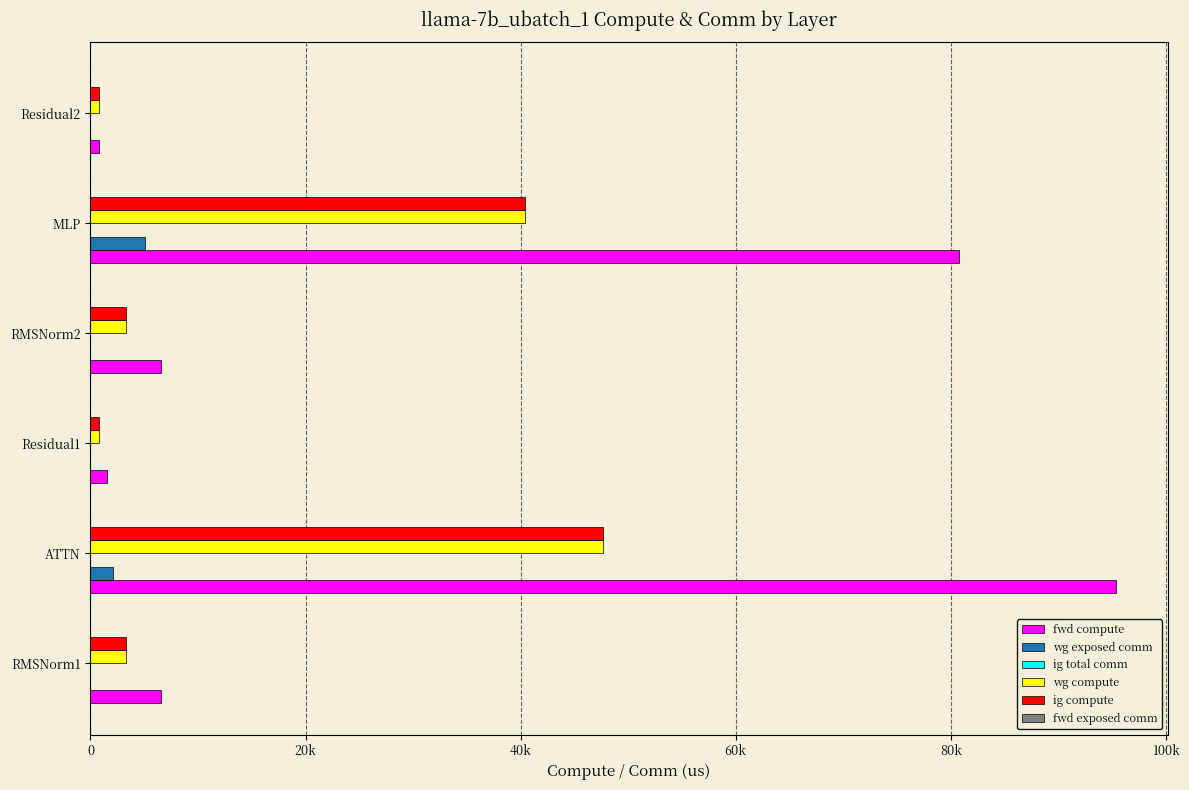

How many categories are shown in the chart?

6